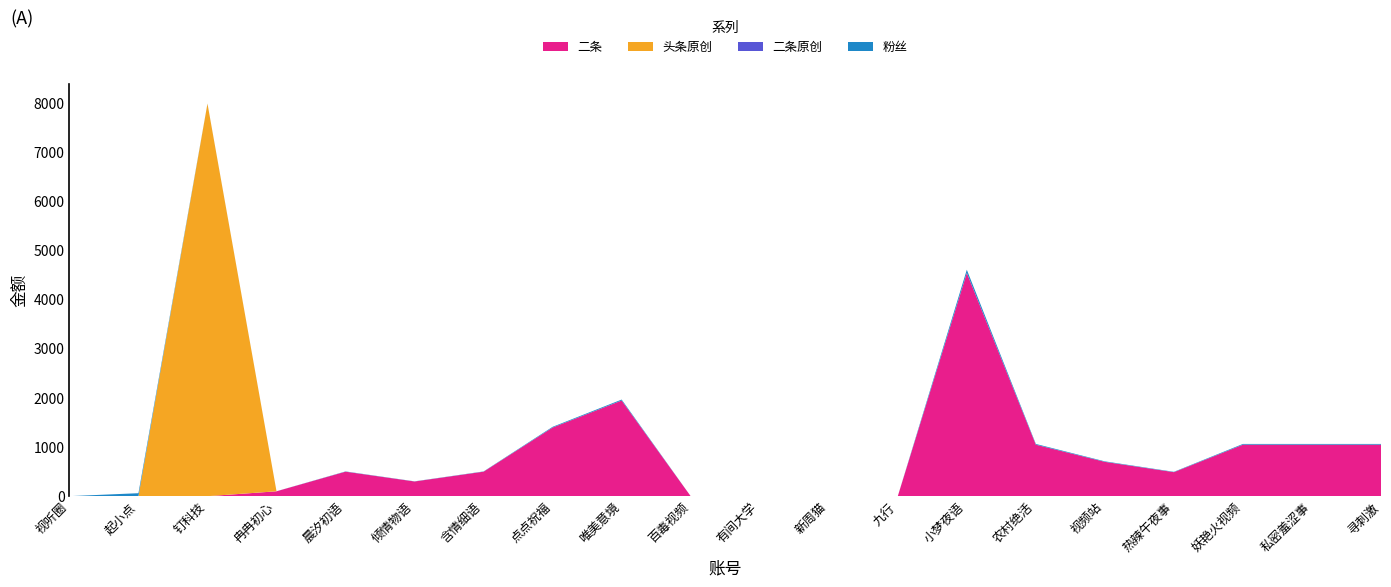

Reading left to right, extract all data points from this chart.

二条: 视听圈=0	起小点=0	钉科技=0	冉冉初心=100	晨汐初语=500	倾情物语=300	含情细语=500	点点祝福=1400	唯美意境=1950	百毒视频=0	有间大学=0	新周猫=0	九行=0	小梦夜语=4550	农村绝活=1050	视频站=700	热辣午夜事=490	妖艳火视频=1050	私密羞涩事=1050	寻刺激=1050
头条原创: 视听圈=0	起小点=0	钉科技=8000	冉冉初心=0	晨汐初语=0	倾情物语=0	含情细语=0	点点祝福=0	唯美意境=0	百毒视频=0	有间大学=0	新周猫=0	九行=0	小梦夜语=0	农村绝活=0	视频站=0	热辣午夜事=0	妖艳火视频=0	私密羞涩事=0	寻刺激=0
二条原创: 视听圈=0	起小点=0	钉科技=0	冉冉初心=0	晨汐初语=0	倾情物语=0	含情细语=0	点点祝福=0	唯美意境=0	百毒视频=0	有间大学=0	新周猫=0	九行=0	小梦夜语=0	农村绝活=0	视频站=0	热辣午夜事=0	妖艳火视频=0	私密羞涩事=0	寻刺激=0
粉丝: 视听圈=1	起小点=61	钉科技=2	冉冉初心=1	晨汐初语=5	倾情物语=3	含情细语=5	点点祝福=14	唯美意境=19	百毒视频=0	有间大学=0	新周猫=0	九行=0	小梦夜语=65	农村绝活=15	视频站=10	热辣午夜事=7	妖艳火视频=15	私密羞涩事=15	寻刺激=15